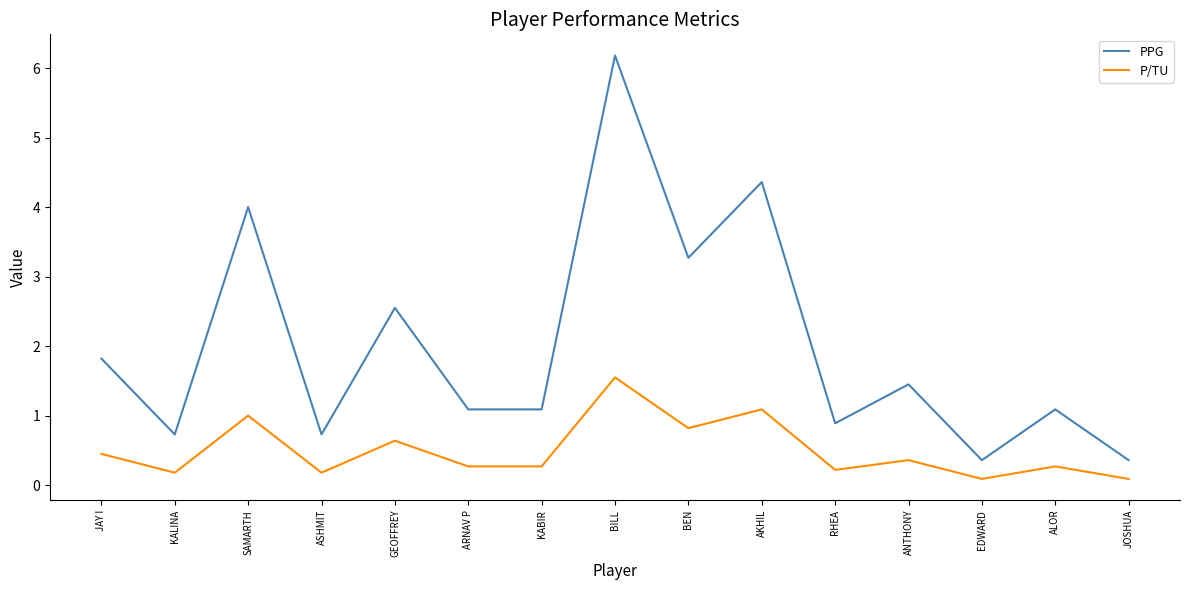

Is the value of P/TU at BILL greater than the value of PPG at JOSHUA?

Yes